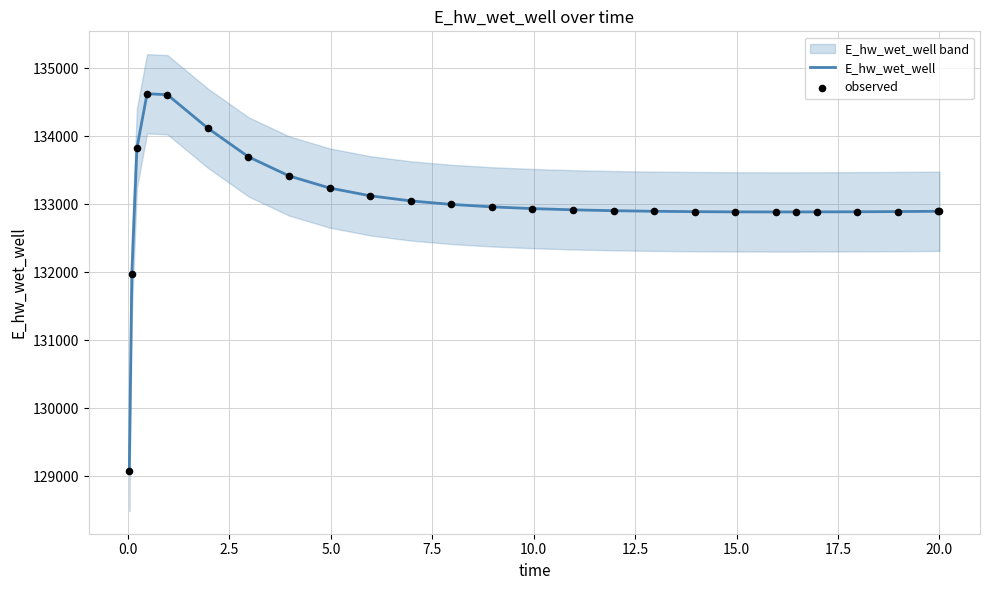

At how many categories does at least one series exceed 132829?

24